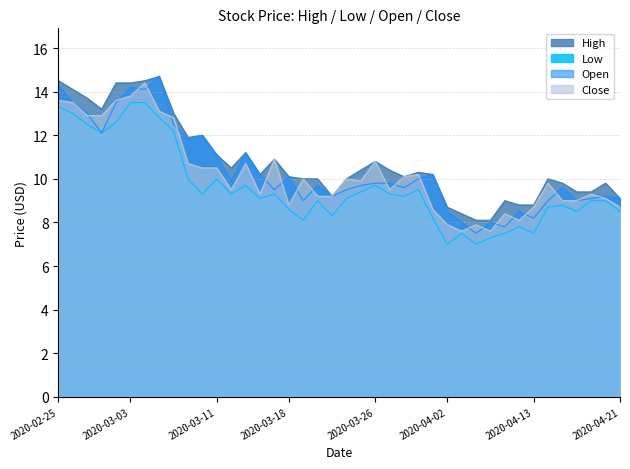

How many lines are shown in the chart?

4